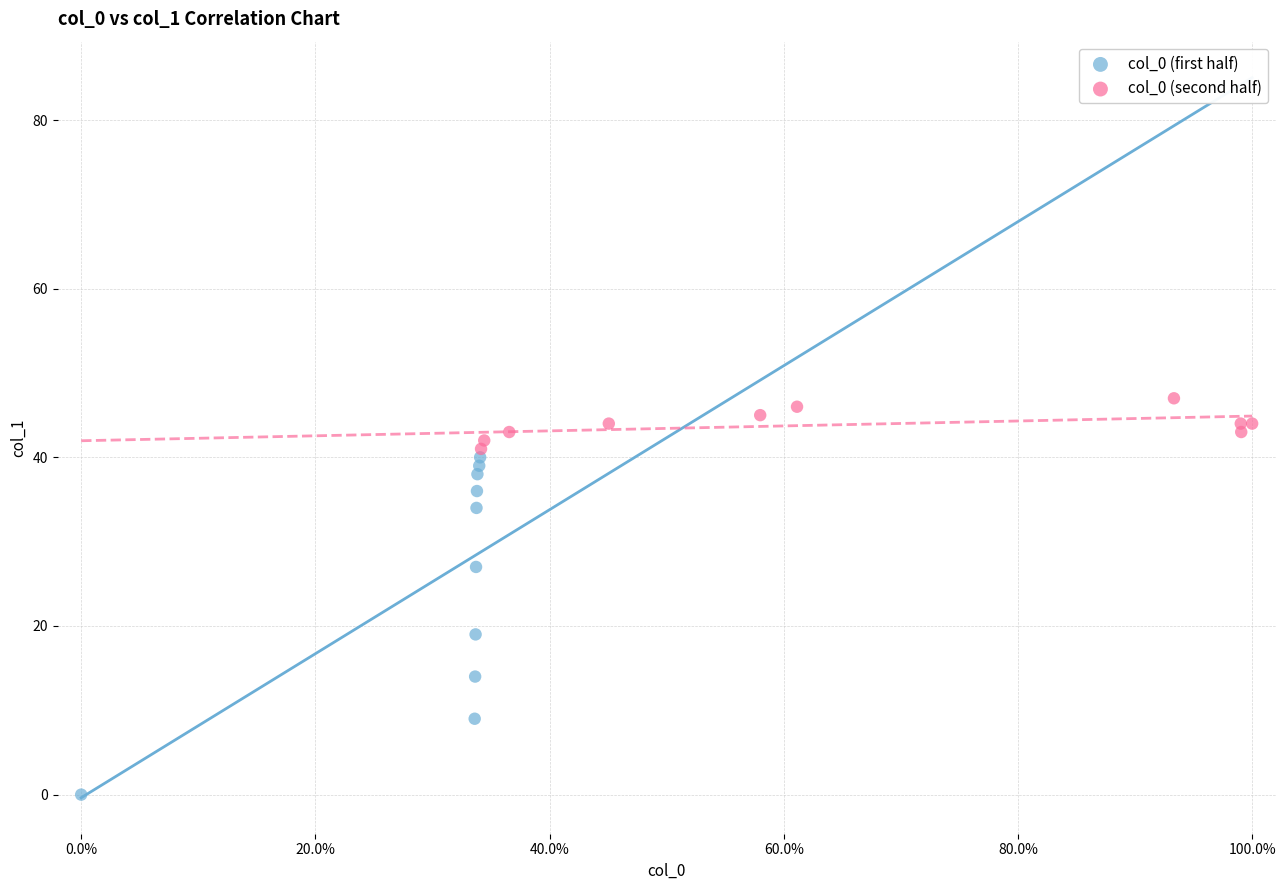

Which series has the widest spread of Y values?

col_0 (first half)